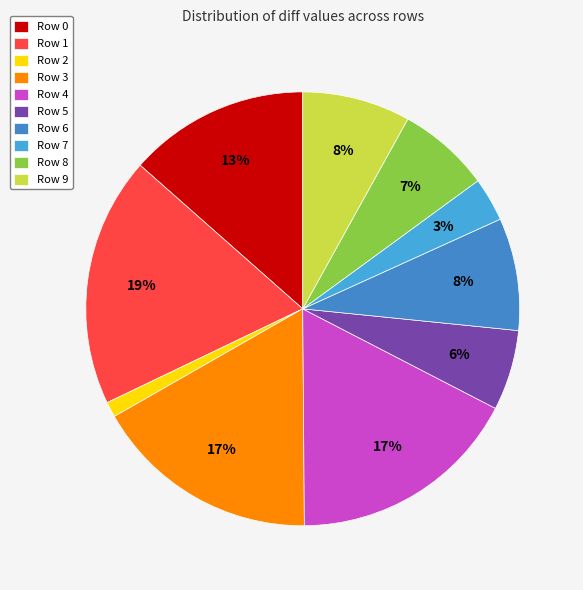

What percentage is the Row 8 slice, to the nearest percent?

7%